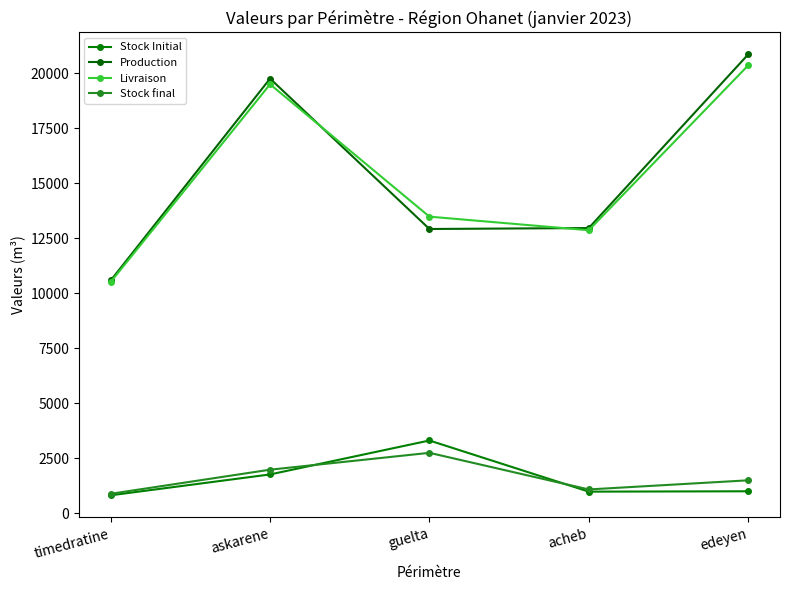

Where is the first local maximum for Livraison?

askarene